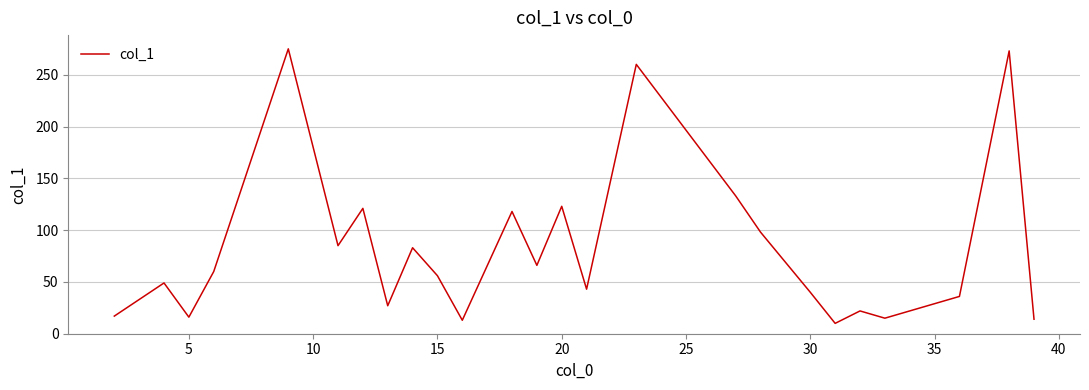

What is the sum of all values?

2053